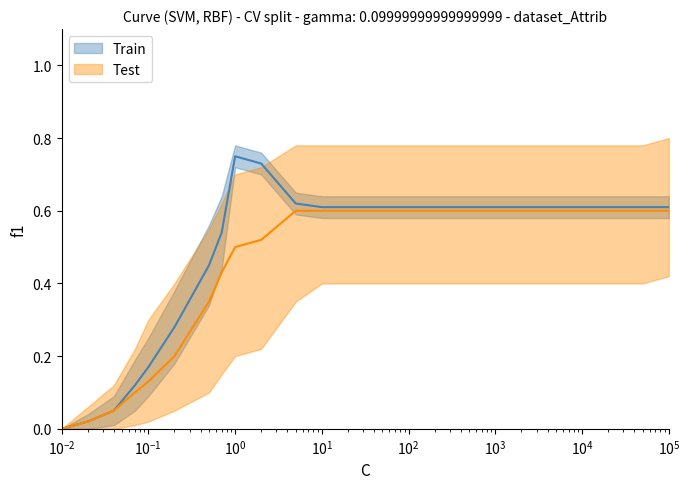

True or false: Test has more than 0 interior local peaks.

False